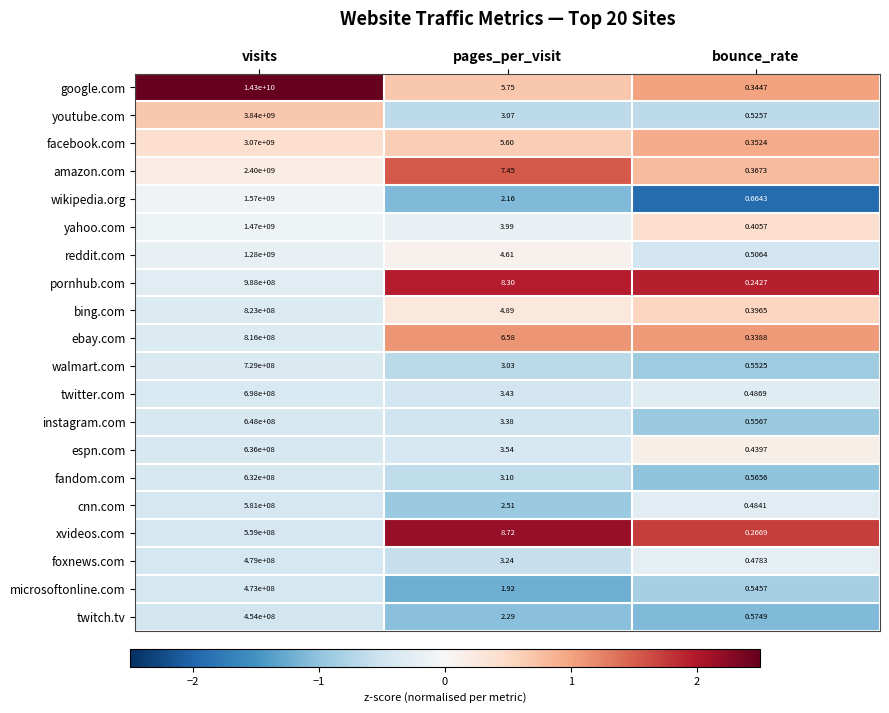

Which series has the largest range (max minus min)?

google.com